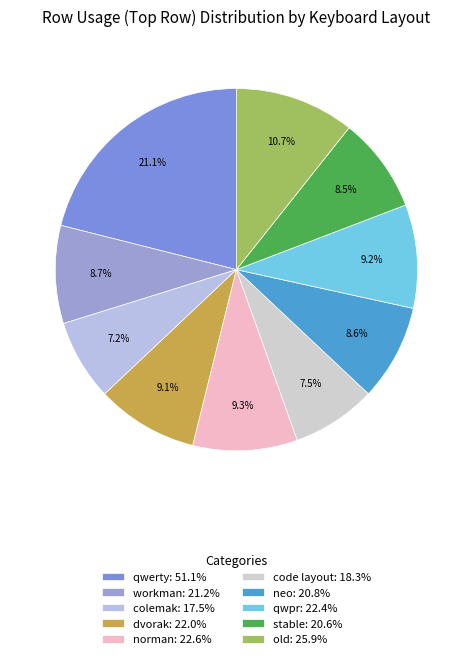

Does qwerty represent more than half of the total?

No